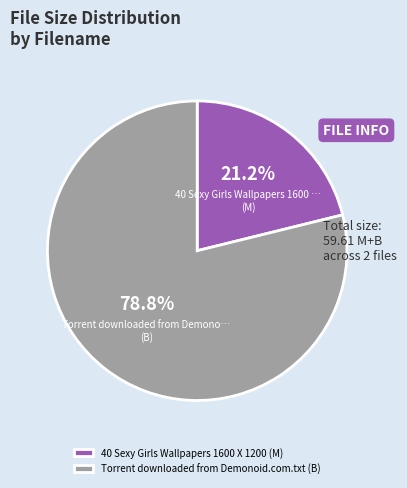

How many segments does this pie chart have?

2